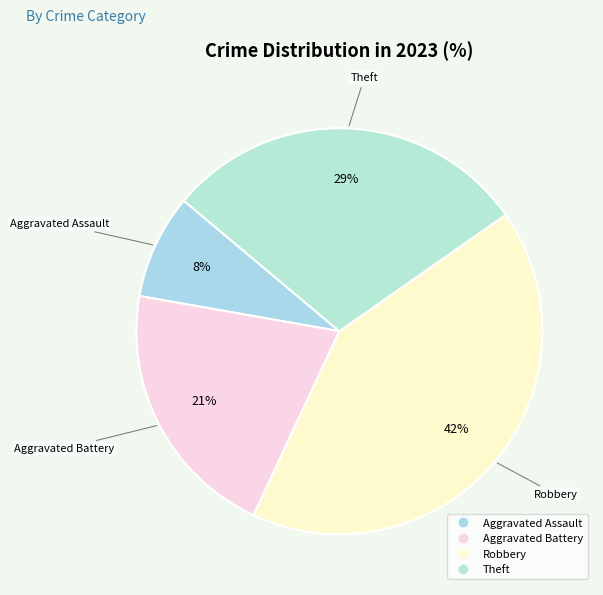

The Aggravated Battery slice represents 29% of the pie. True or false?

False